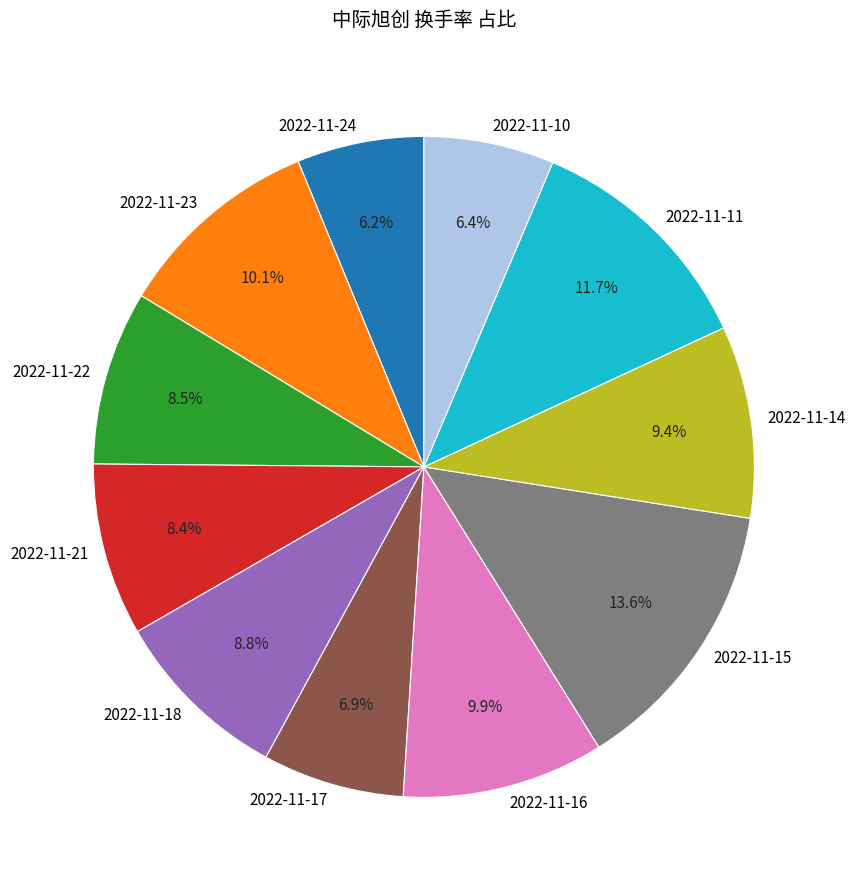

Approximately how many times larger is the value at 2022-11-23 compared to 2022-11-21?

1.2